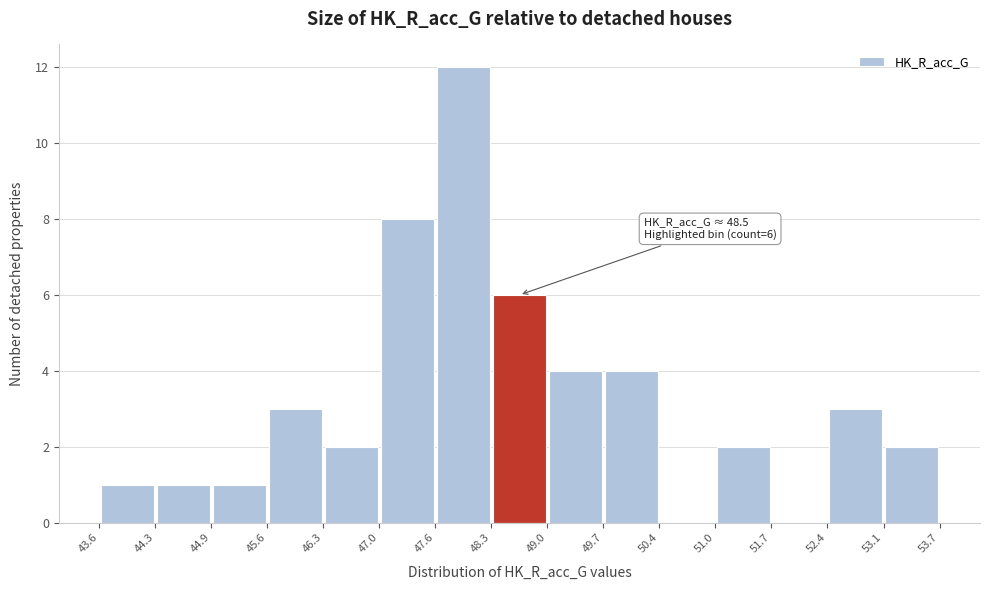

Over which range of the x-axis is the bar tallest?

47.6 to 48.3